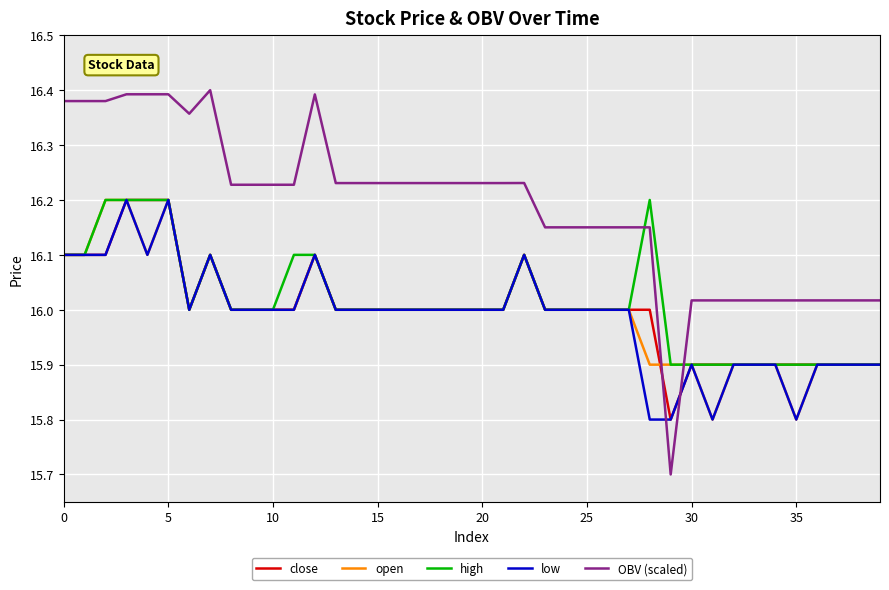

Which series has the largest total across all categories?

OBV (scaled)